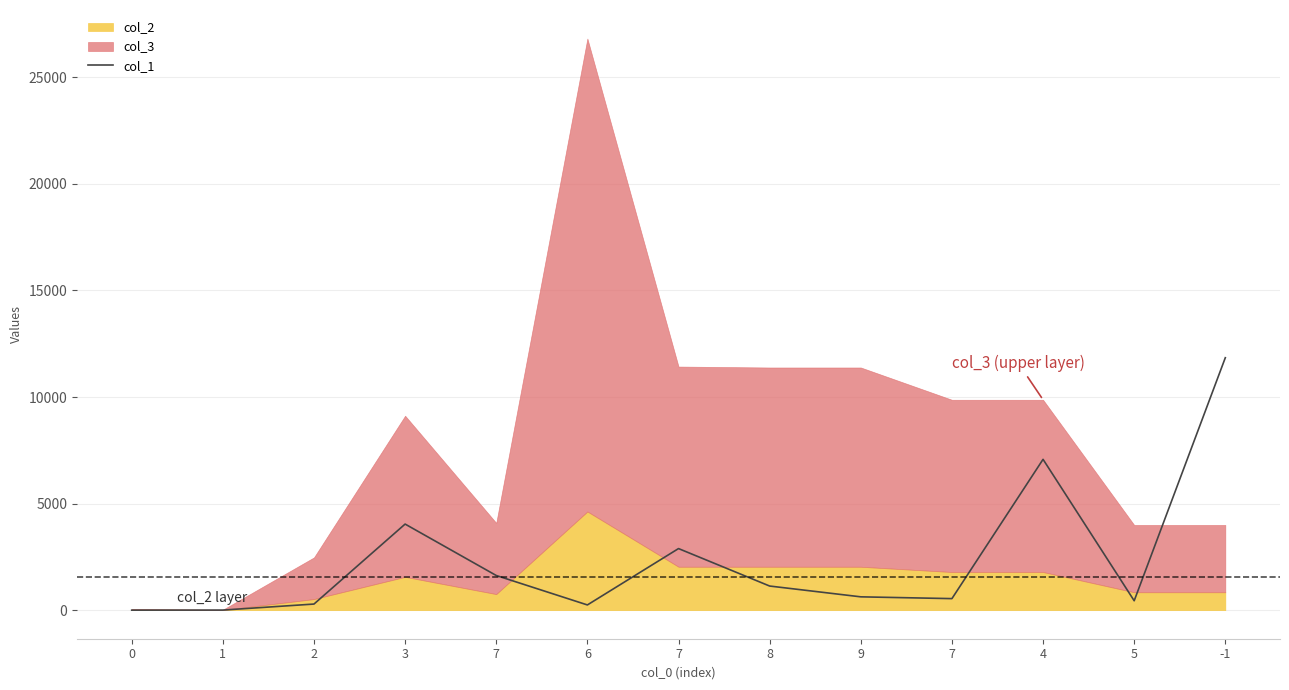

Reading left to right, list all the values displayed in this chart.

0=0.0	1=3.2	2=285.7	3=4038.8	7=1625.8	6=244.2	7=2889.0	8=1131.1	9=624.4	7=540.7	4=7076.4	5=440.9	-1=11845.0